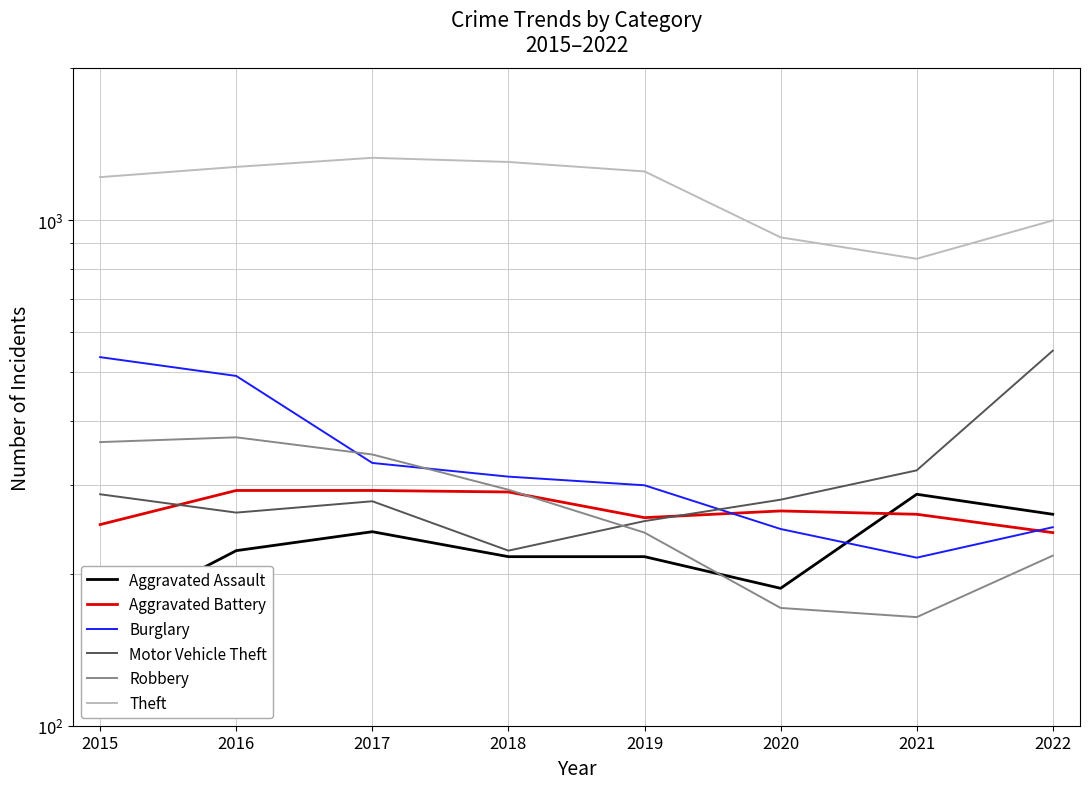

What is the minimum value shown in the chart?

161